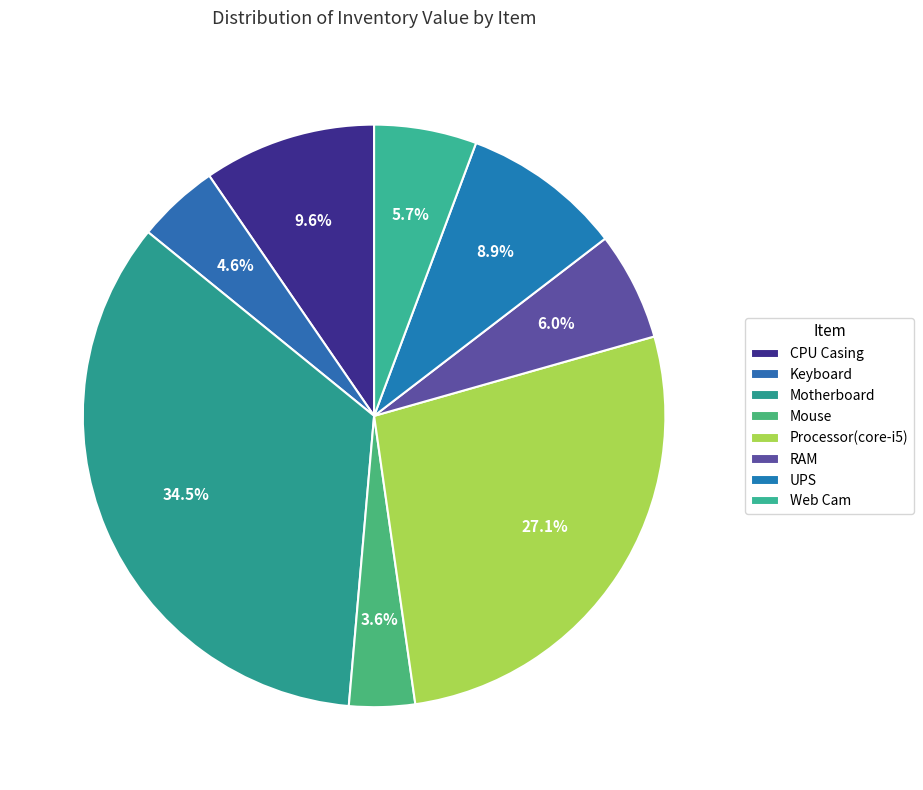

Which category has the biggest portion of the pie?

Motherboard